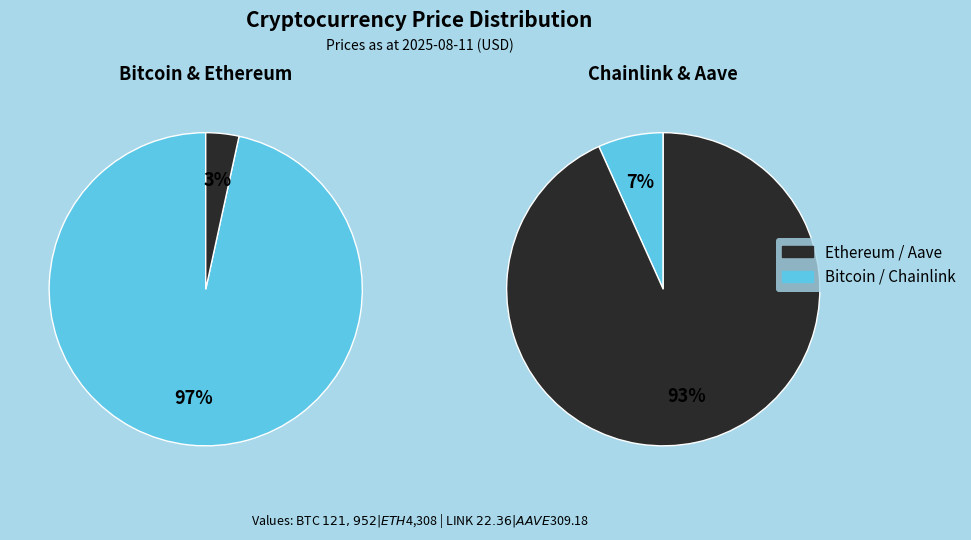

Rank the categories by value from highest to lowest.

Bitcoin, Ethereum, Aave, Chainlink